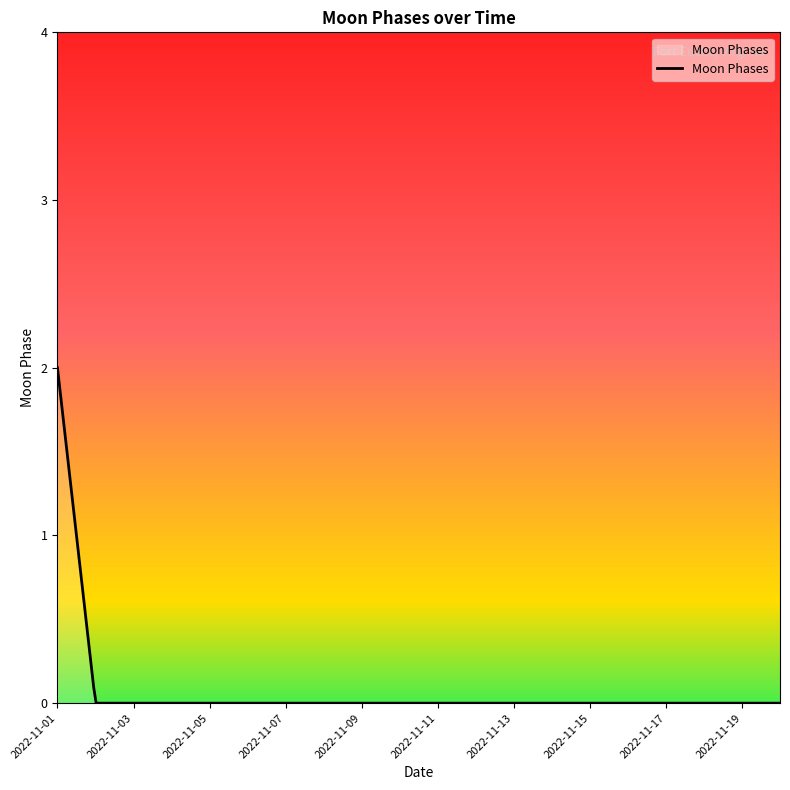

What is the difference between the maximum and minimum values?

2.0